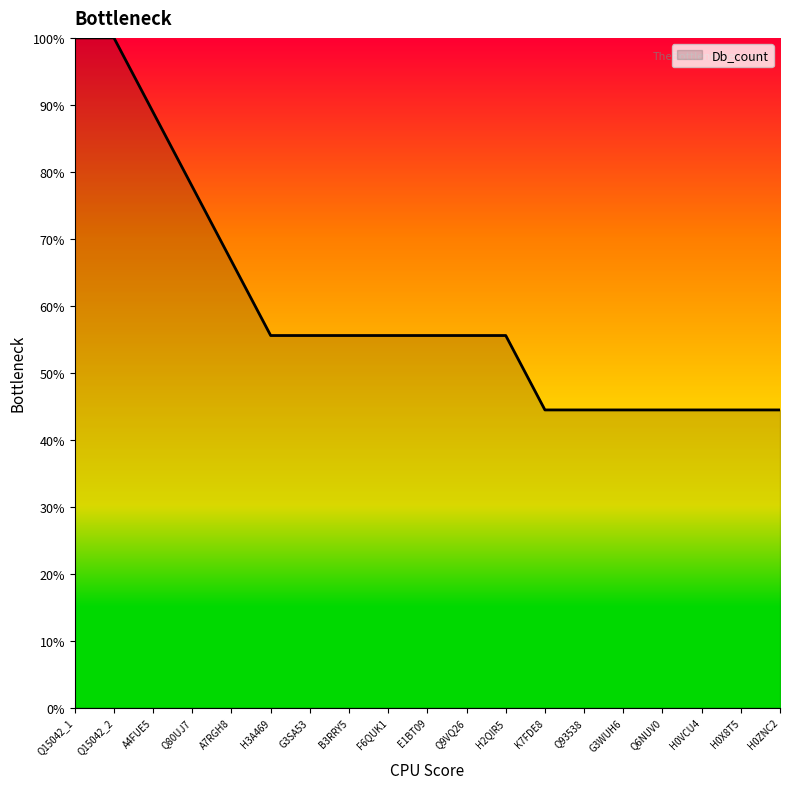

The value at H0ZNC2 is 30.3. True or false?

False